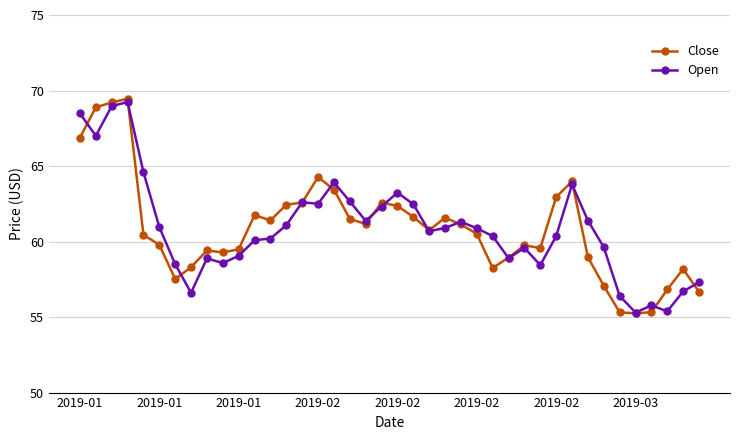

Which series has the widest spread of values?

Close